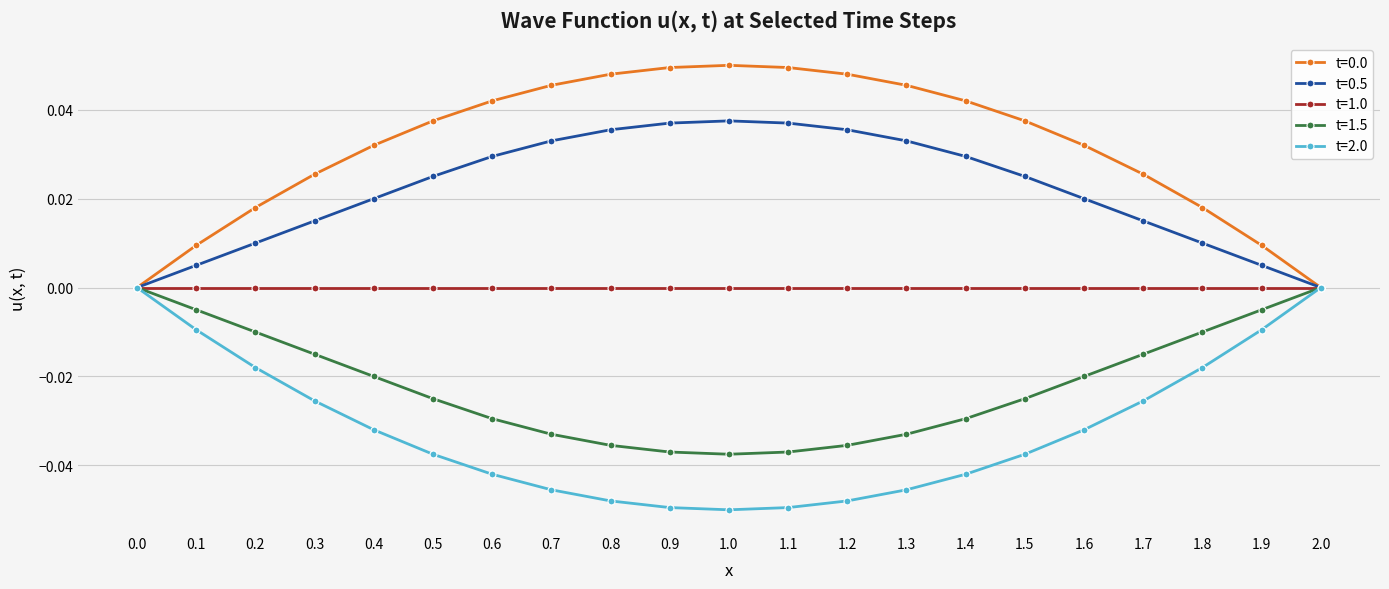

What position from the left is 1.6?

17